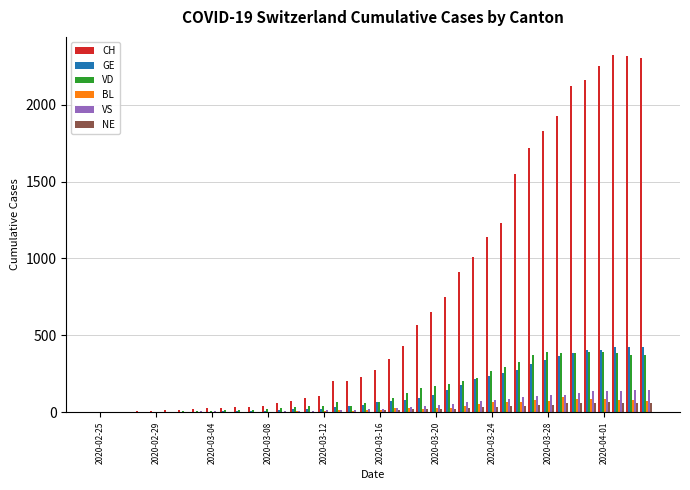

What is the maximum value for BL?

99